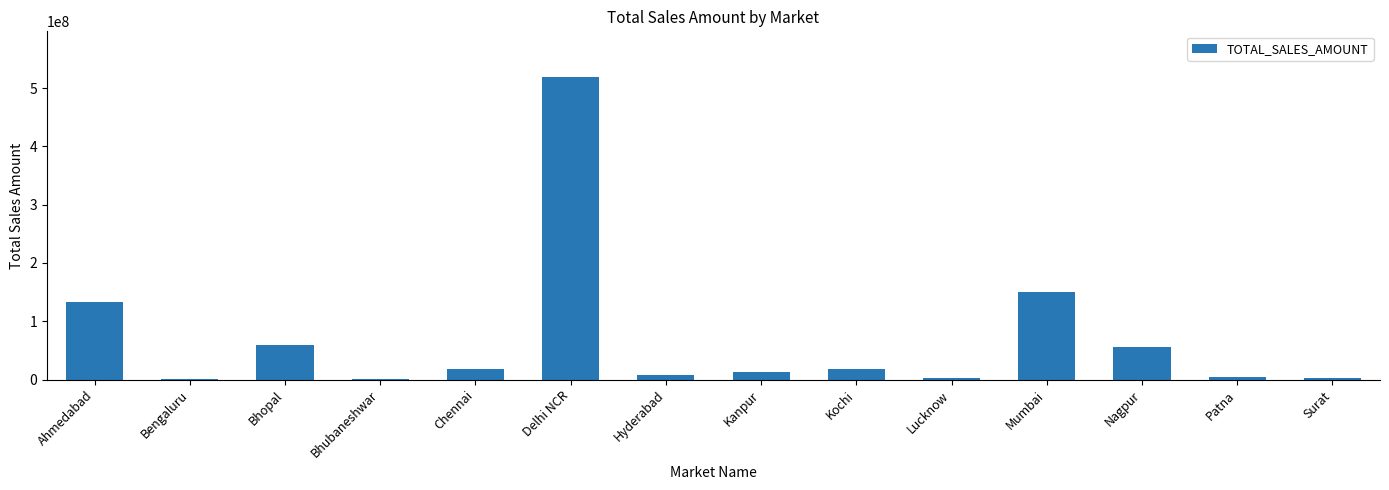

What is the approximate value at Chennai?

18042702